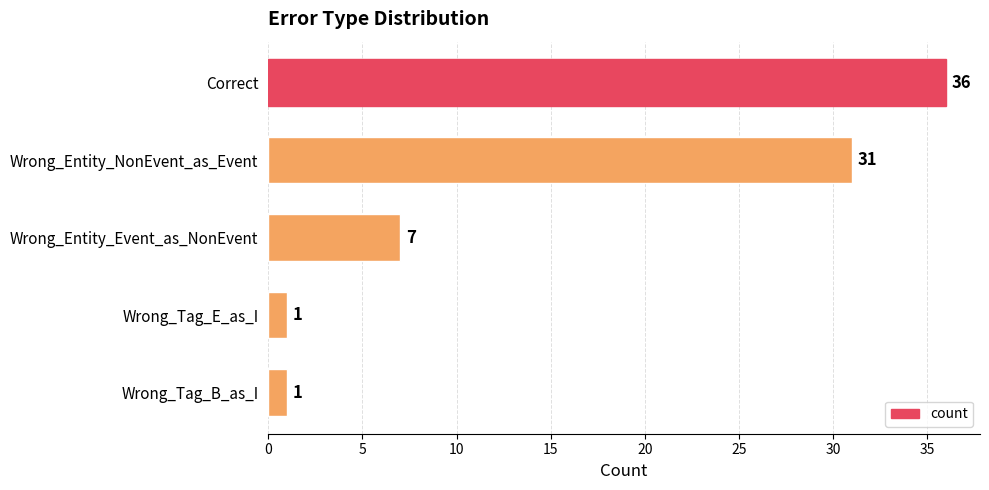

What is the change in value from Wrong_Entity_NonEvent_as_Event to Wrong_Tag_B_as_I?

-30